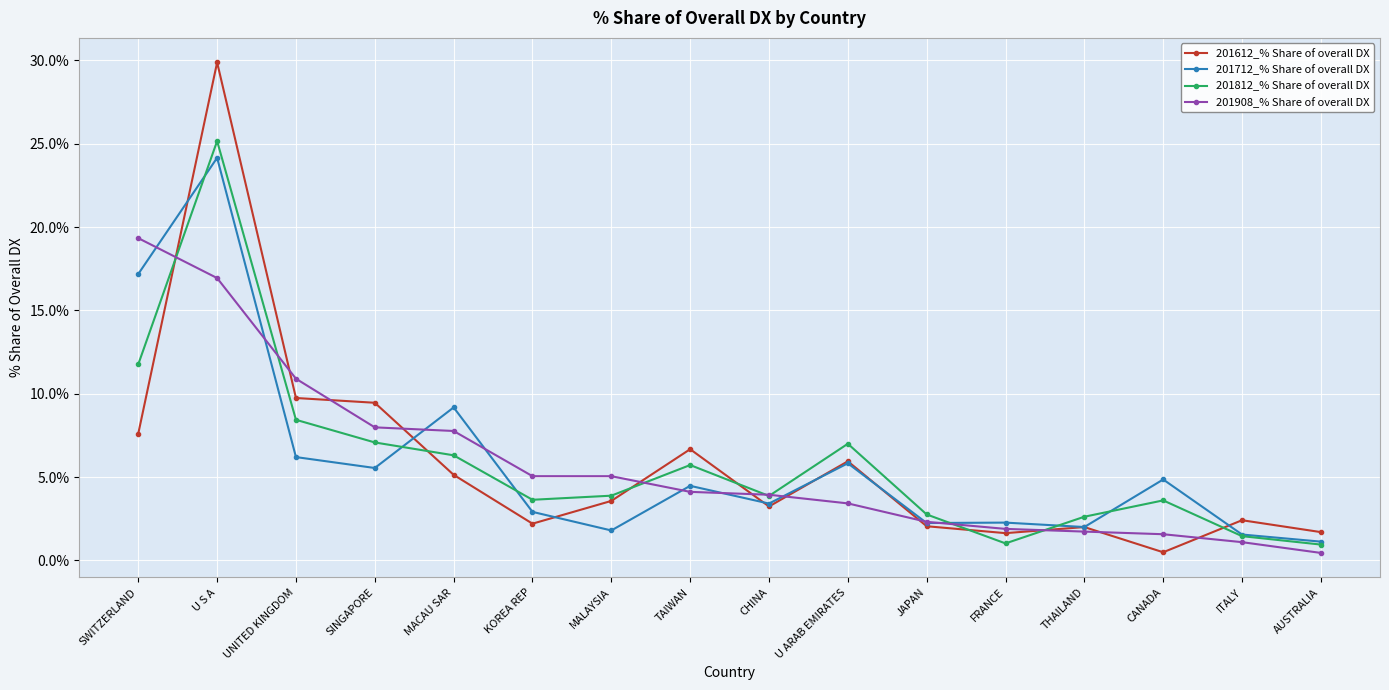

Which series ends up on top after the final intersection of 201712_% Share of overall DX and 201612_% Share of overall DX?

201612_% Share of overall DX